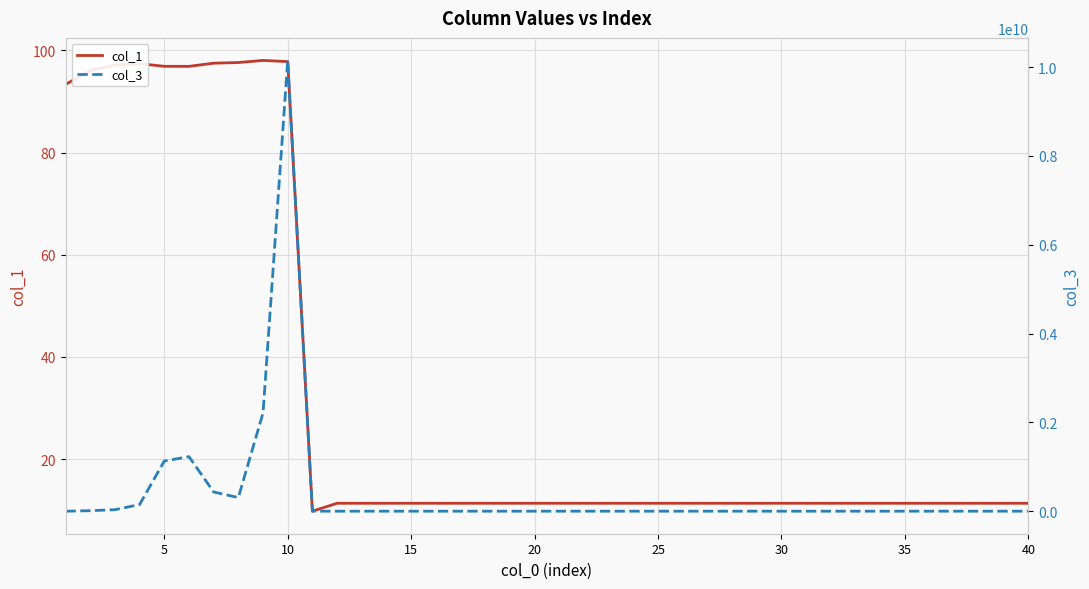

What is the average value of the col_1 series?

32.7